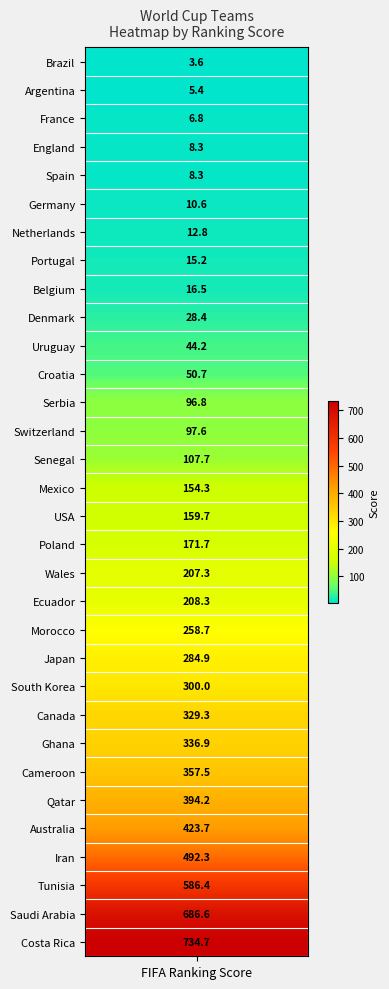

What is the smallest value displayed?

3.6